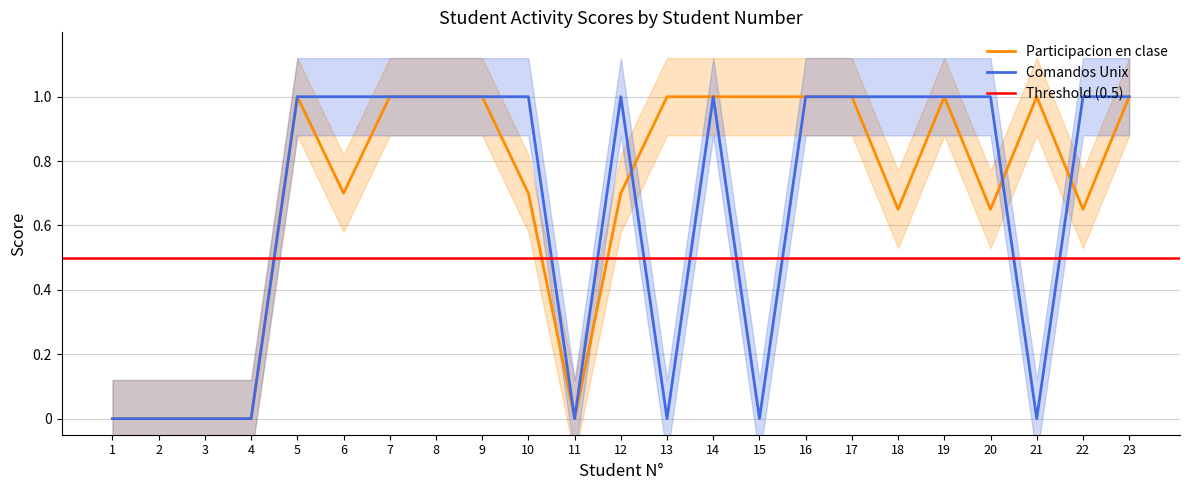

Between 8 and 9, which series saw the biggest shift?

Participacion en clase